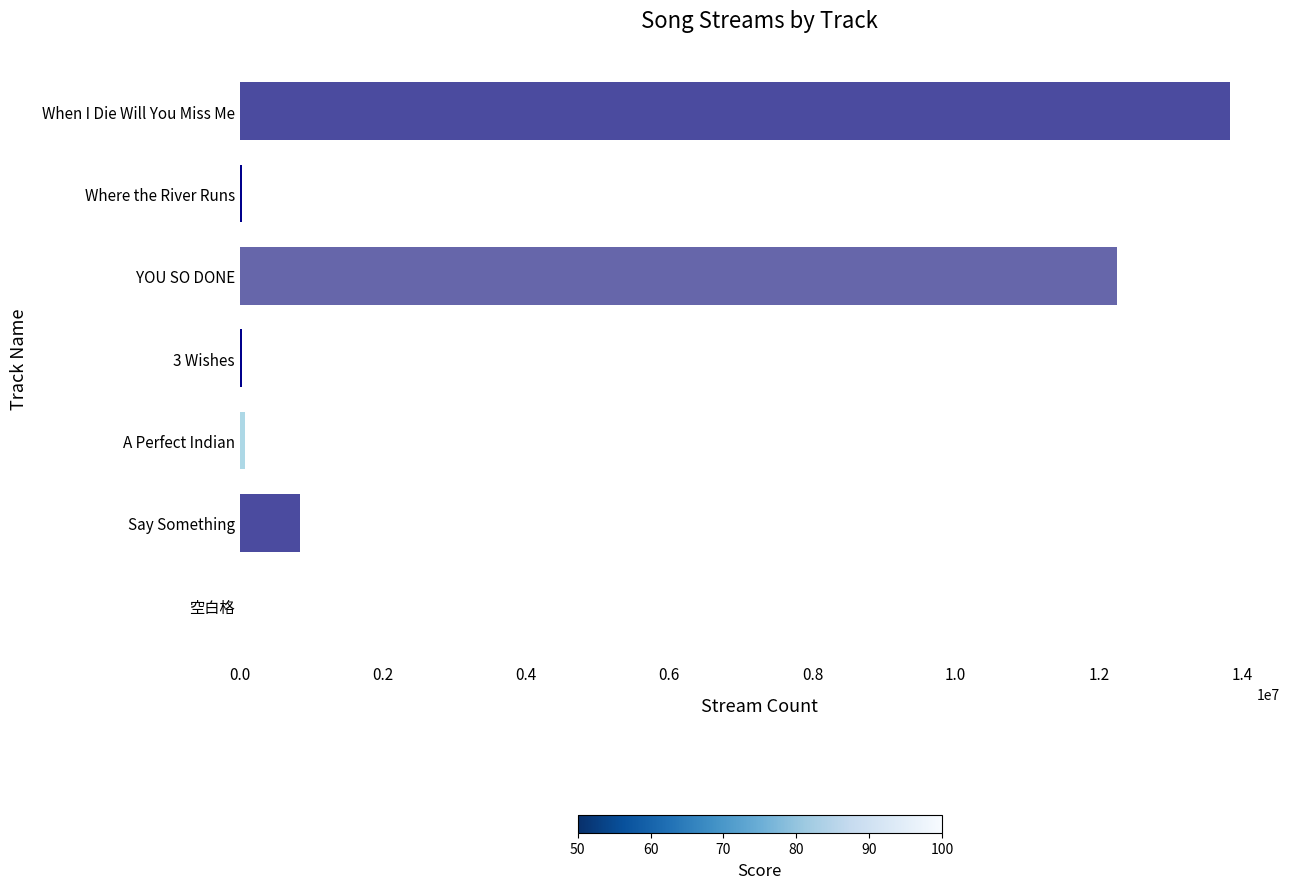

What is the maximum value shown in the chart?

13838429